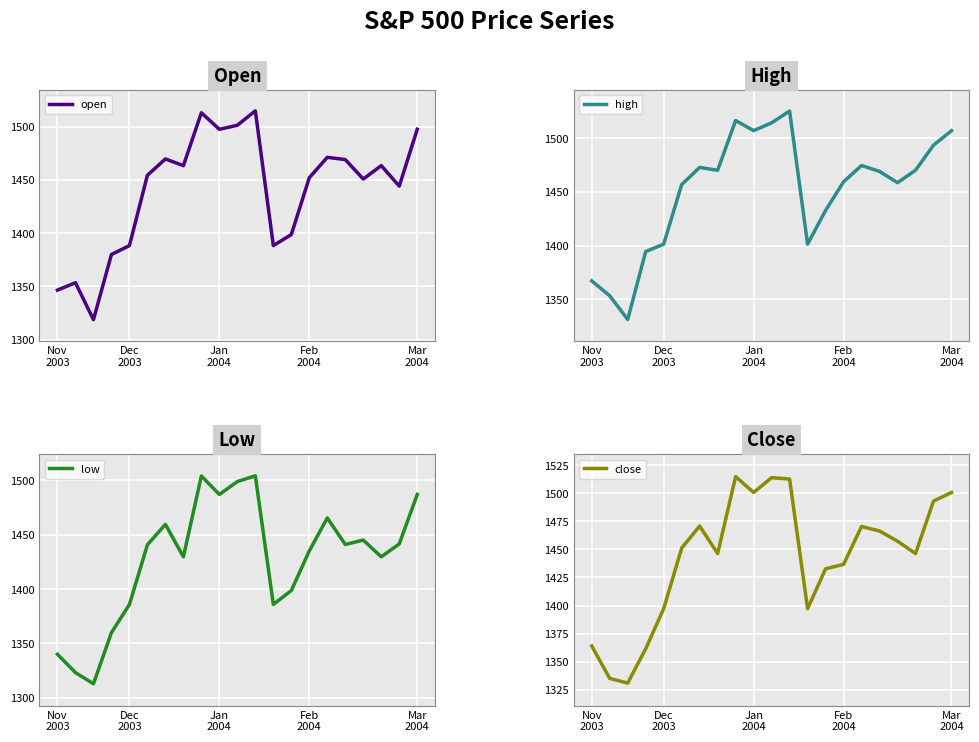

True or false: high and close cross at least once.

False